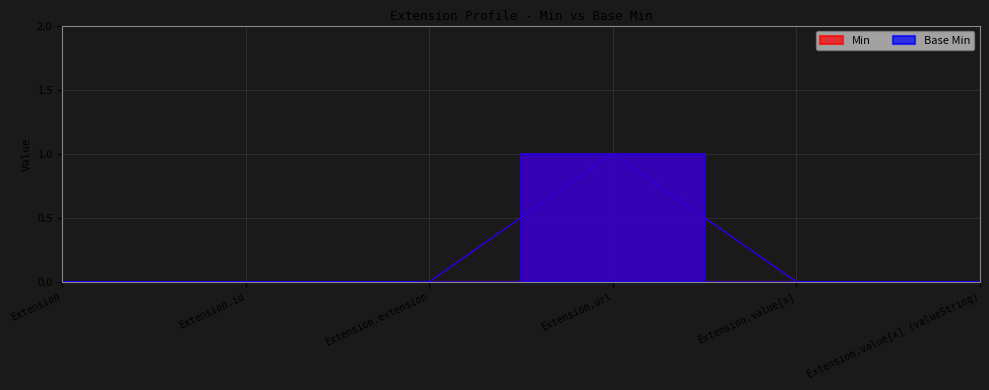

Which category has the highest value across all series?

Extension.url